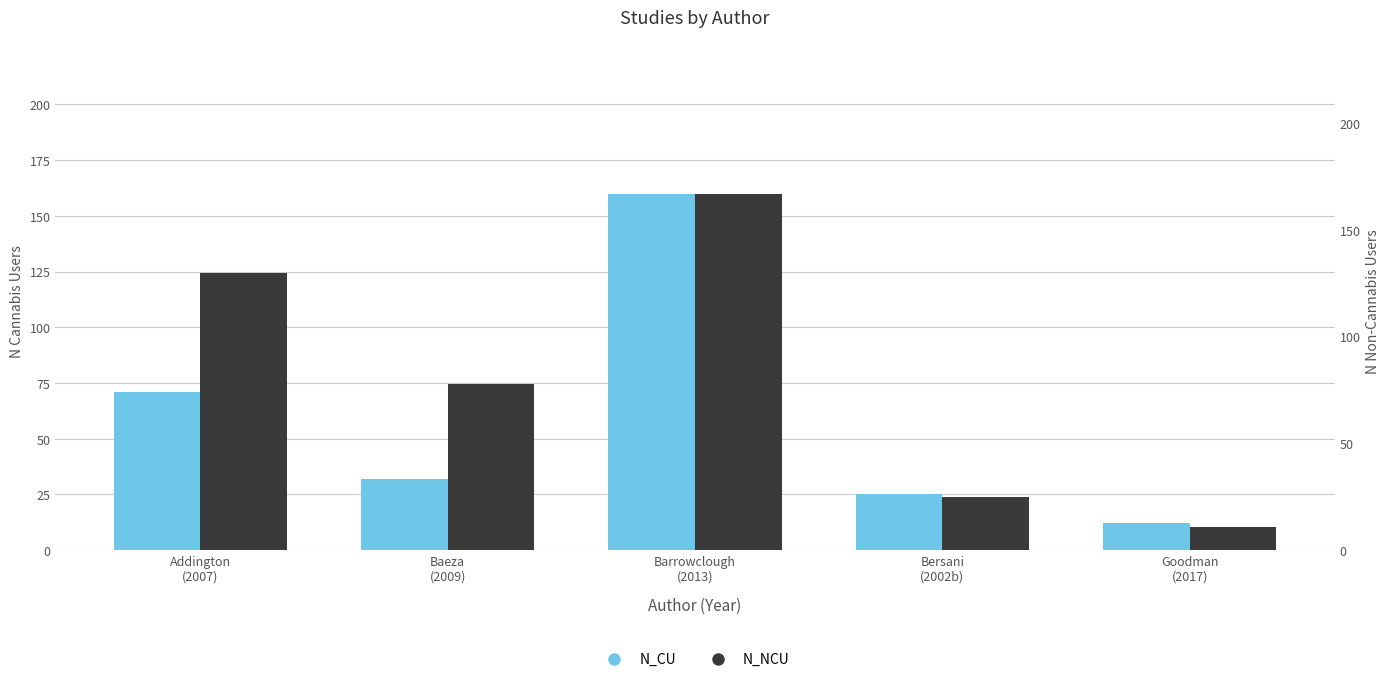

What is the label of the 2nd bar from the right?

Bersani
(2002b)